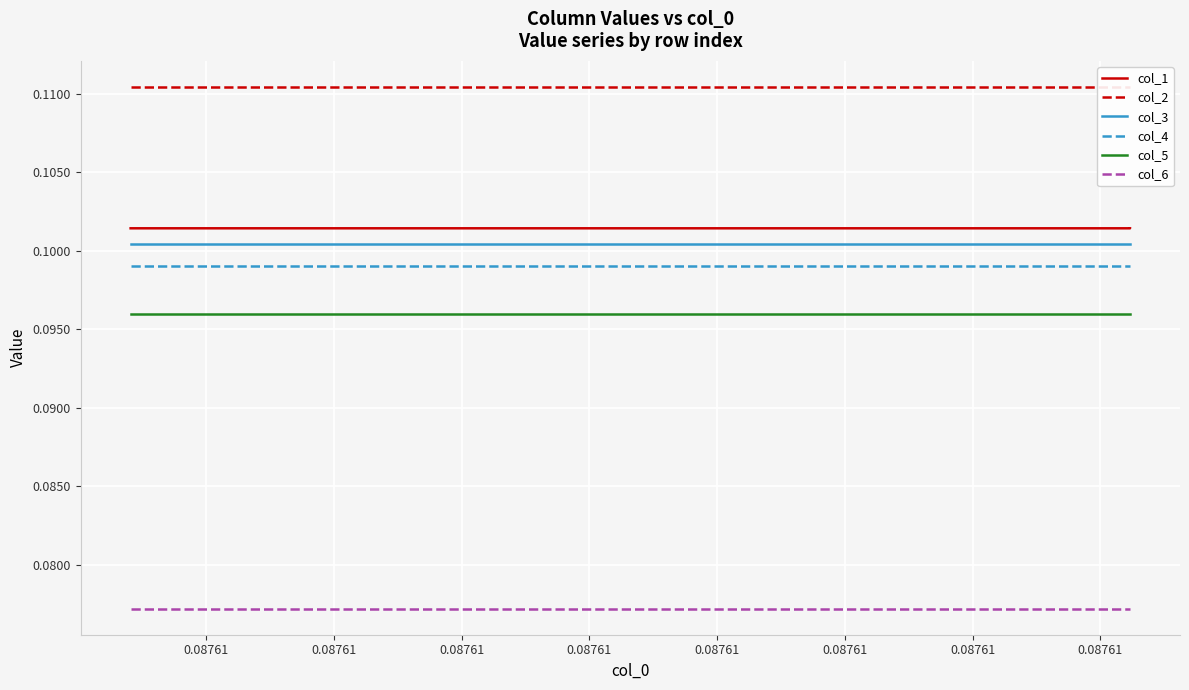

At which label is col_4 closest to 0?

0.08761